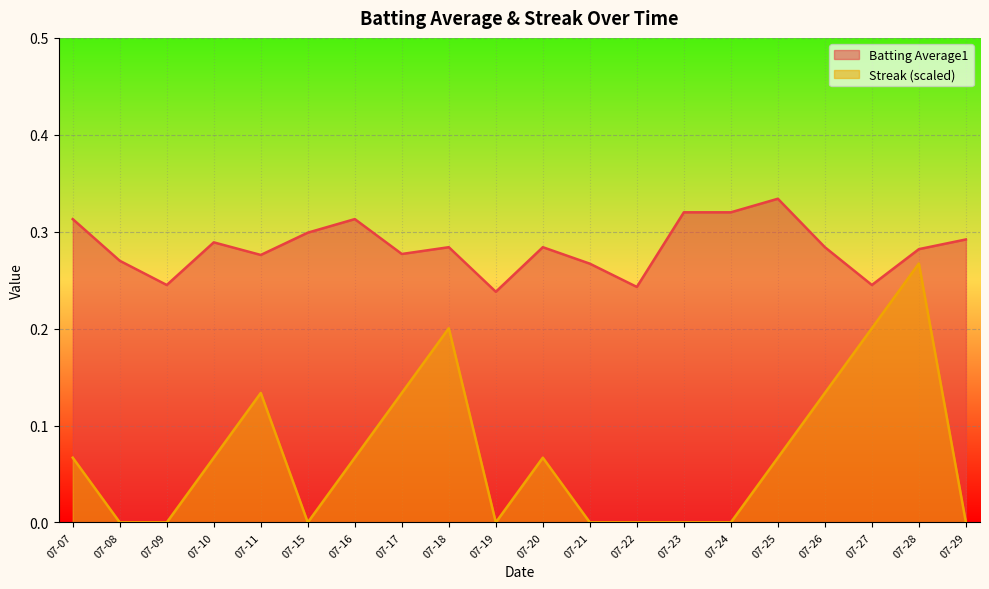

How many categories are shown in the chart?

20